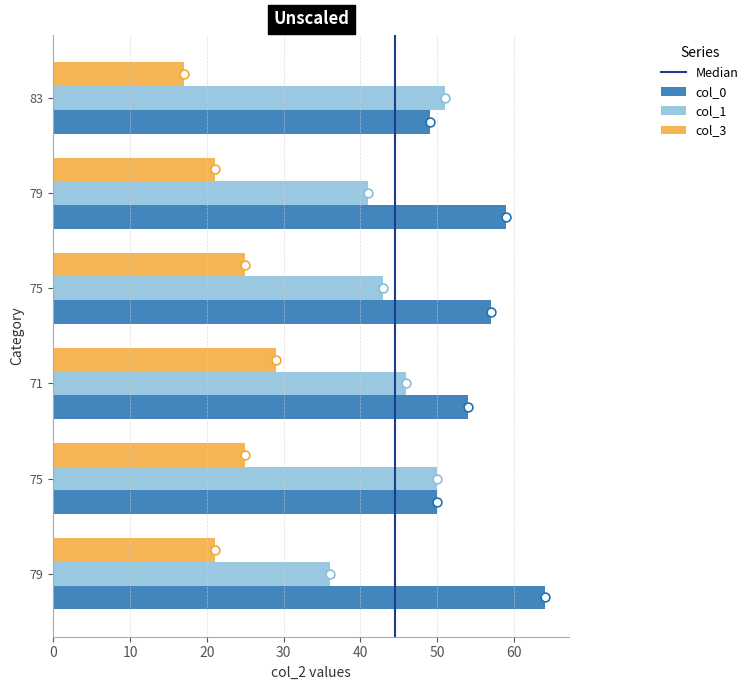

Which series reaches the minimum Y coordinate?

col_3